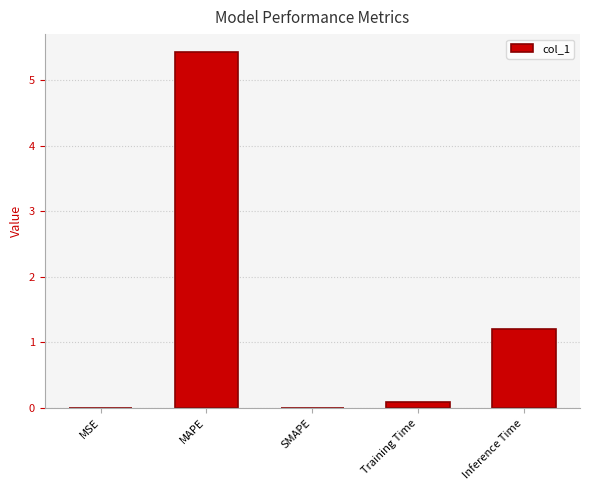

What is the average value?

1.3